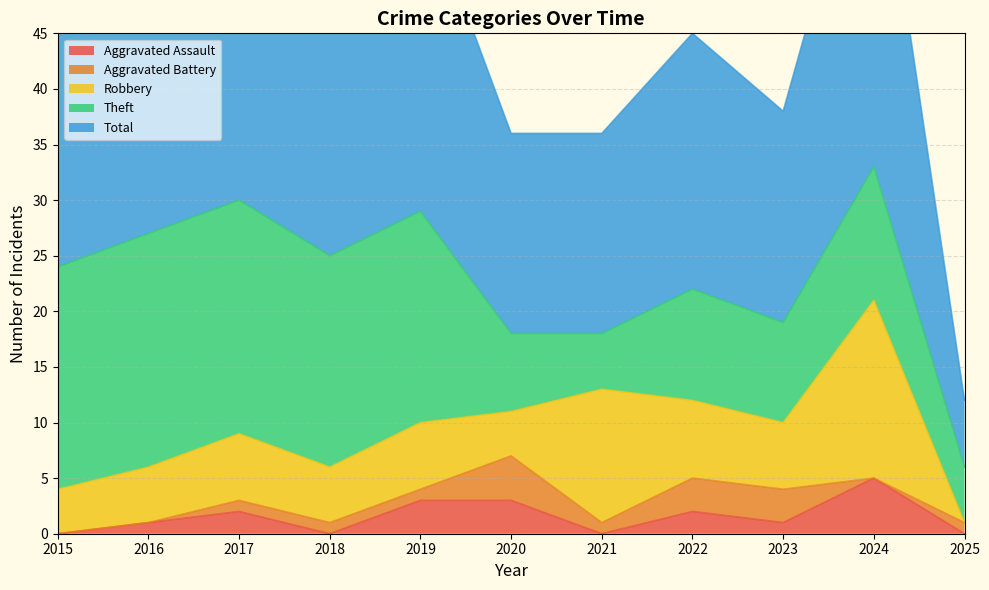

Reading left to right, transcribe all the data shown in this chart.

Aggravated Assault: 0	1	2	0	3	3	0	2	1	5	0
Aggravated Battery: 0	0	1	1	1	4	1	3	3	0	1
Robbery: 4	5	6	5	6	4	12	7	6	16	0
Theft: 20	21	21	19	19	7	5	10	9	12	5
Total: 24	27	30	25	29	18	18	23	19	34	6